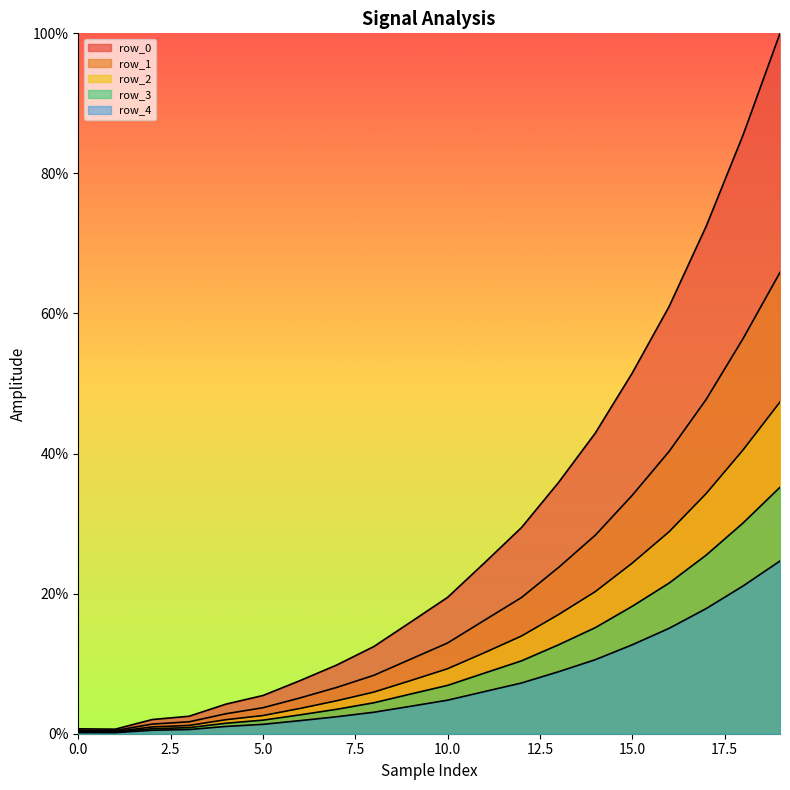

What are all the series names shown in the legend?

row_0, row_1, row_2, row_3, row_4